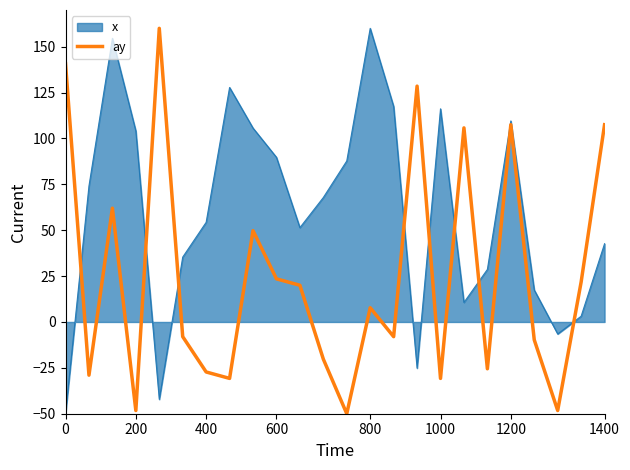

Rank the series by their average value, from lowest to highest.

ay, x